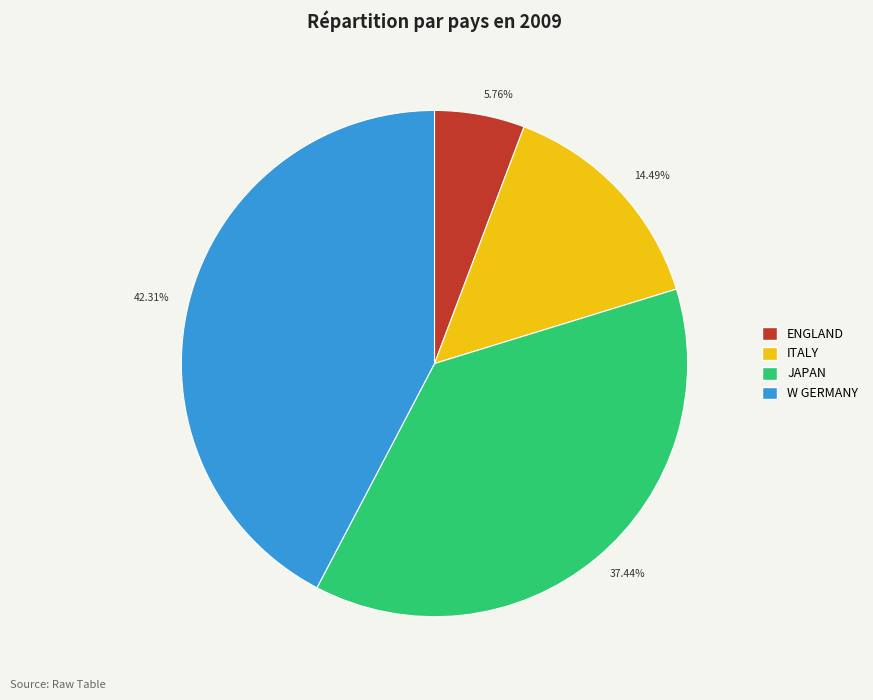

What is the smallest slice in the pie chart?

5.76%